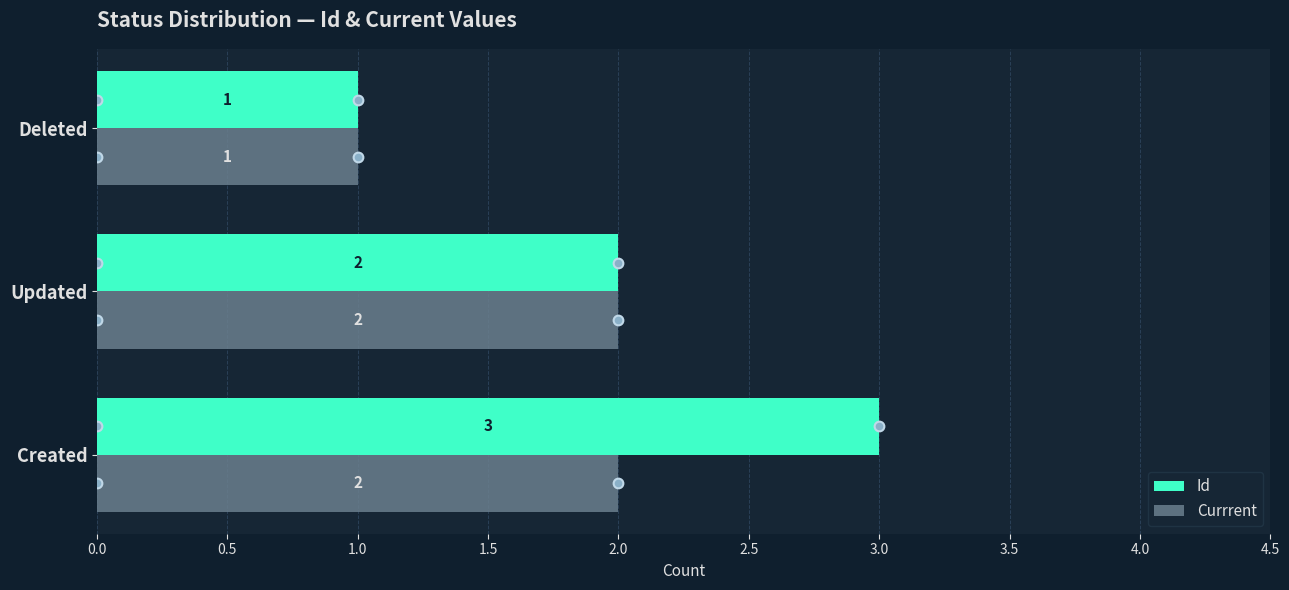

Which series has the widest spread of values?

Id